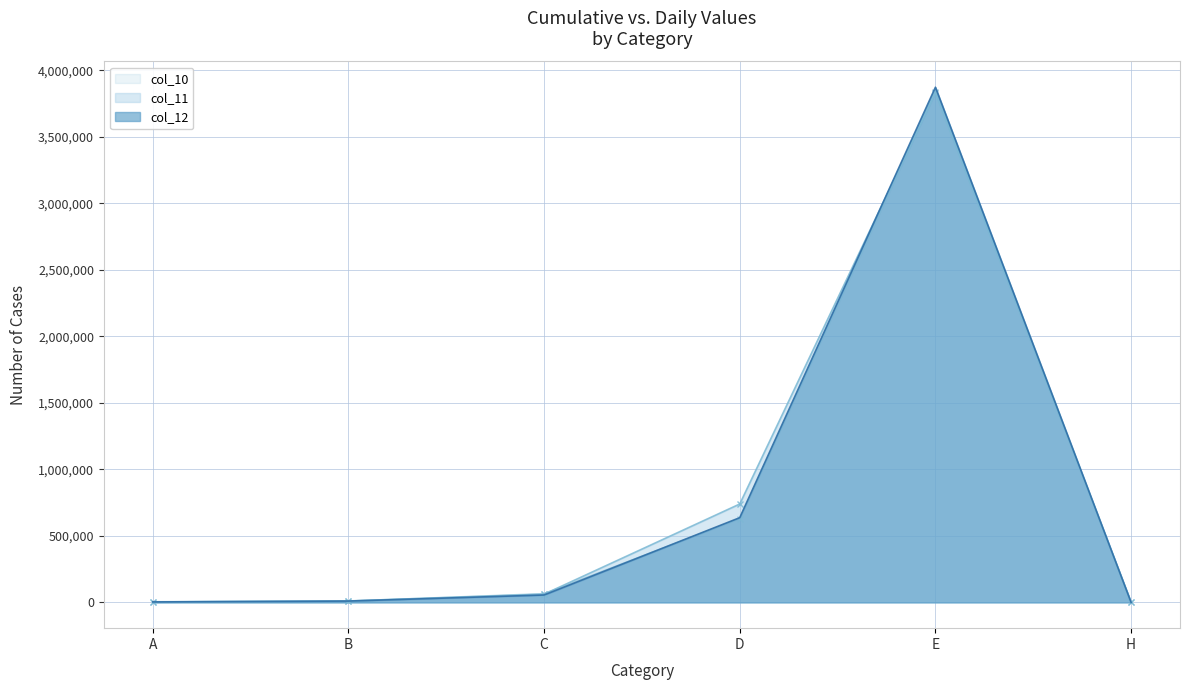

What is the difference between the maximum and minimum values in the col_12 series?

3873583